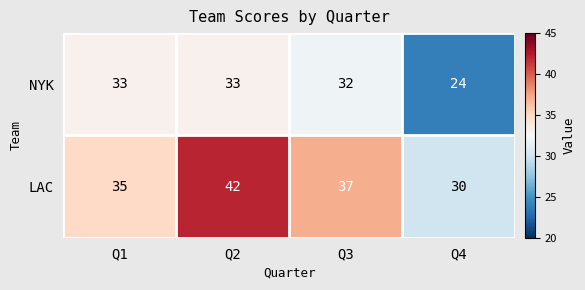

What is the spread (max minus min) of values at Q1?

2